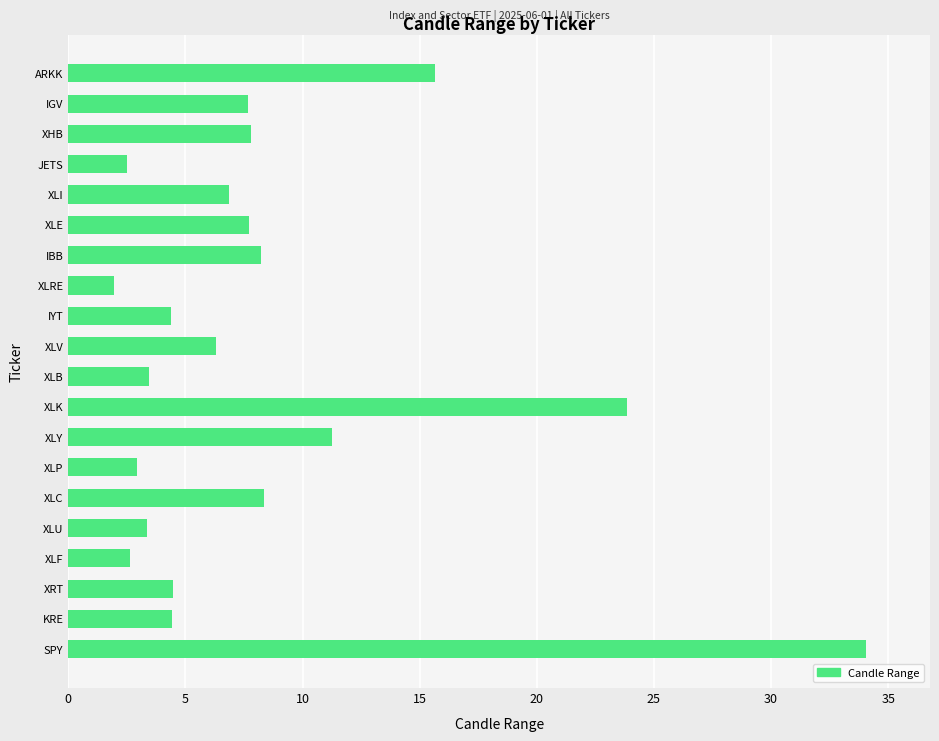

How many data points does each series have?

20